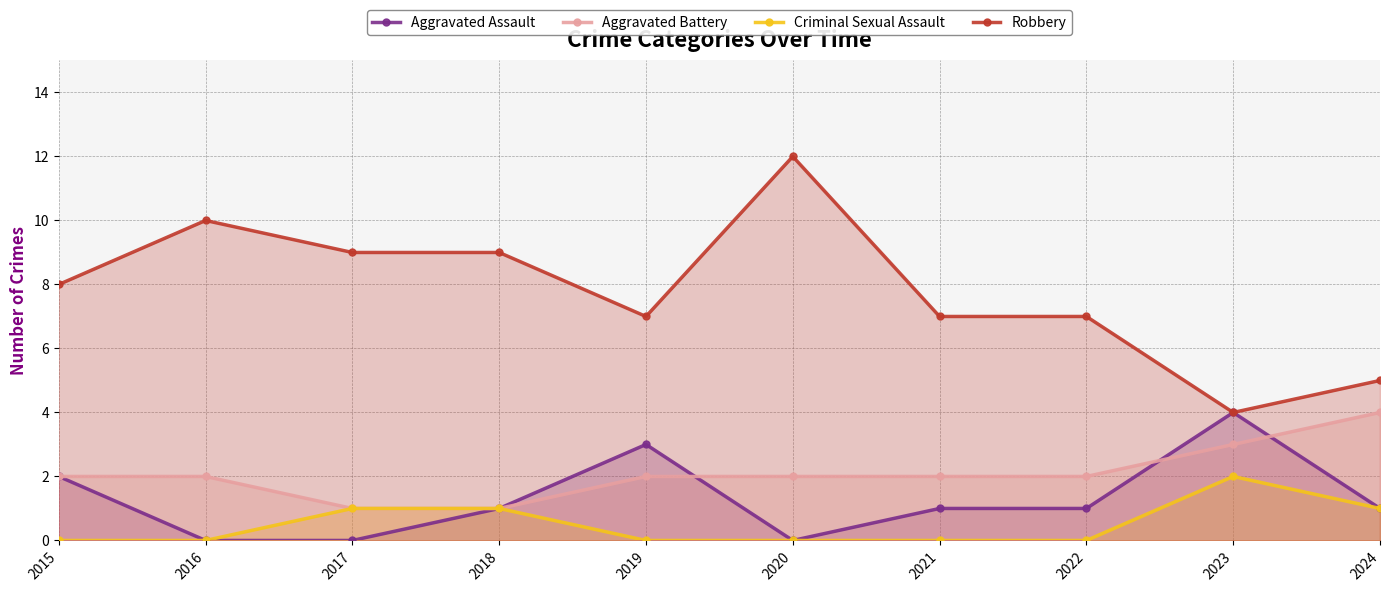

True or false: Robbery and Aggravated Assault cross at least once.

False